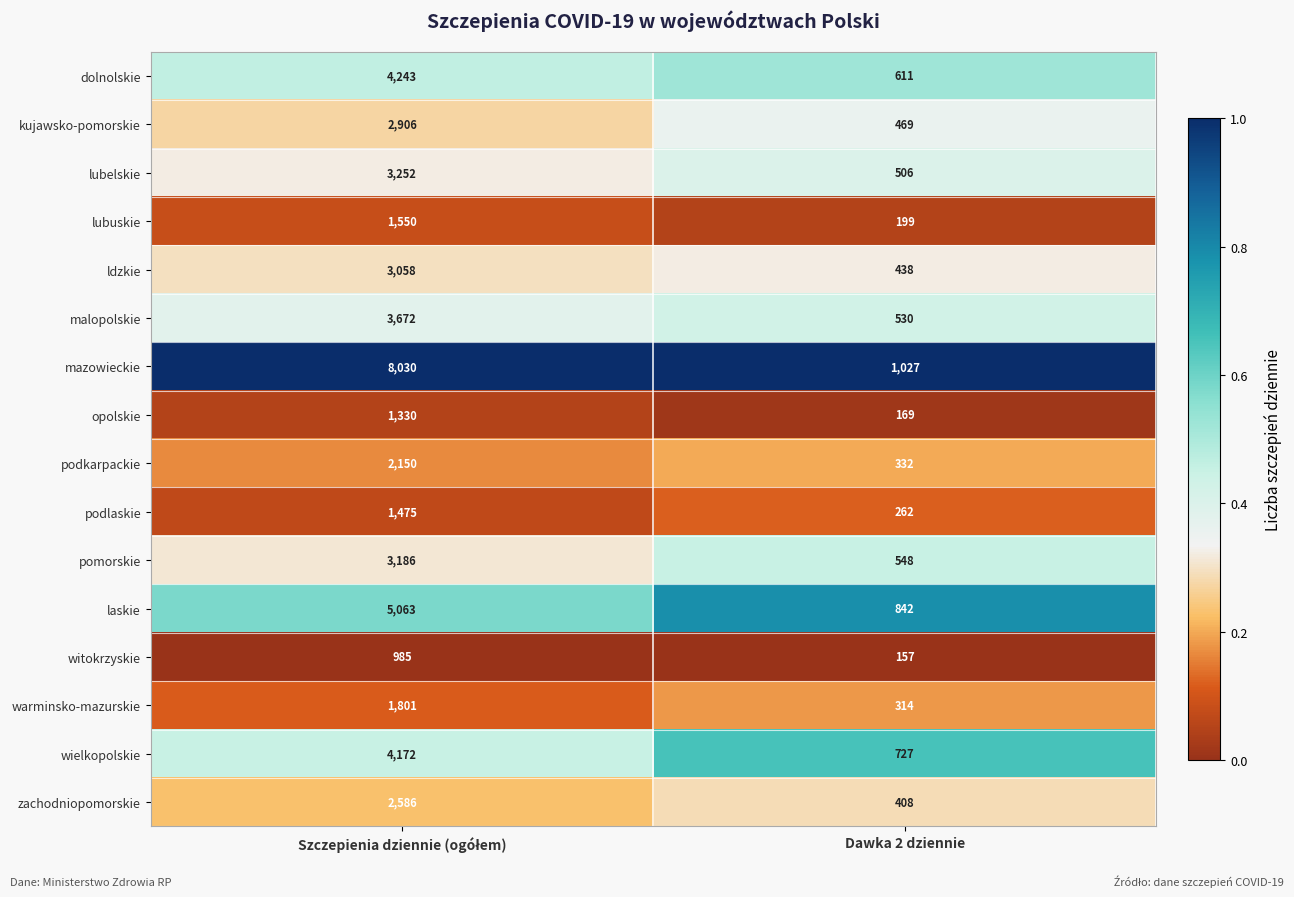

True or false: laskie has a value of 1478 at Dawka 2 dziennie.

False